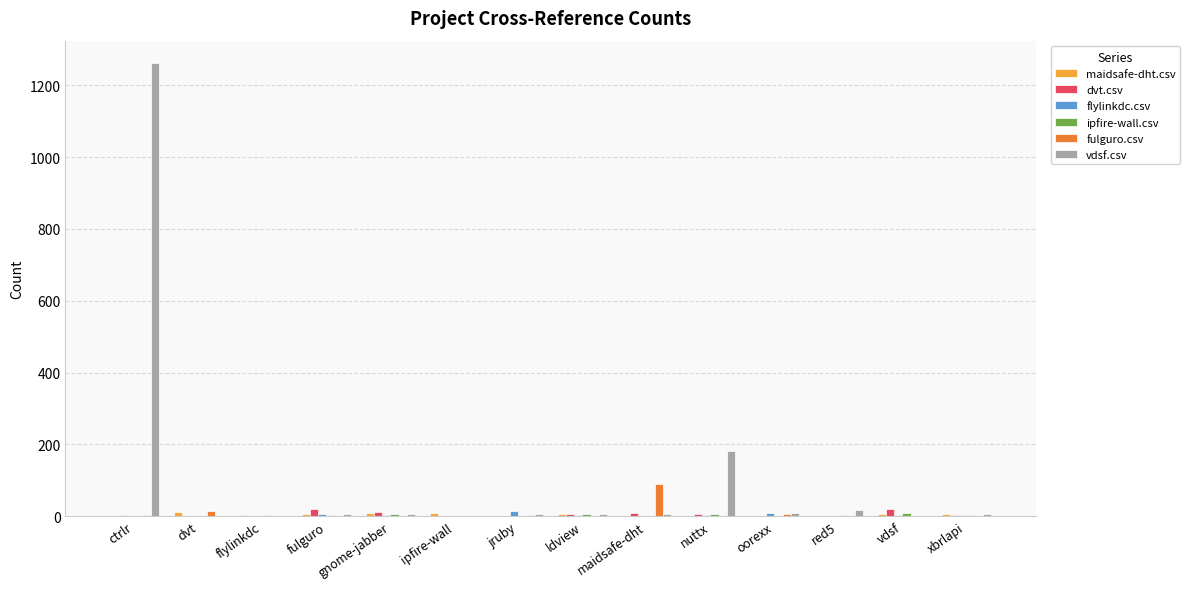

At which category is the sum across all series the highest?

ctrlr